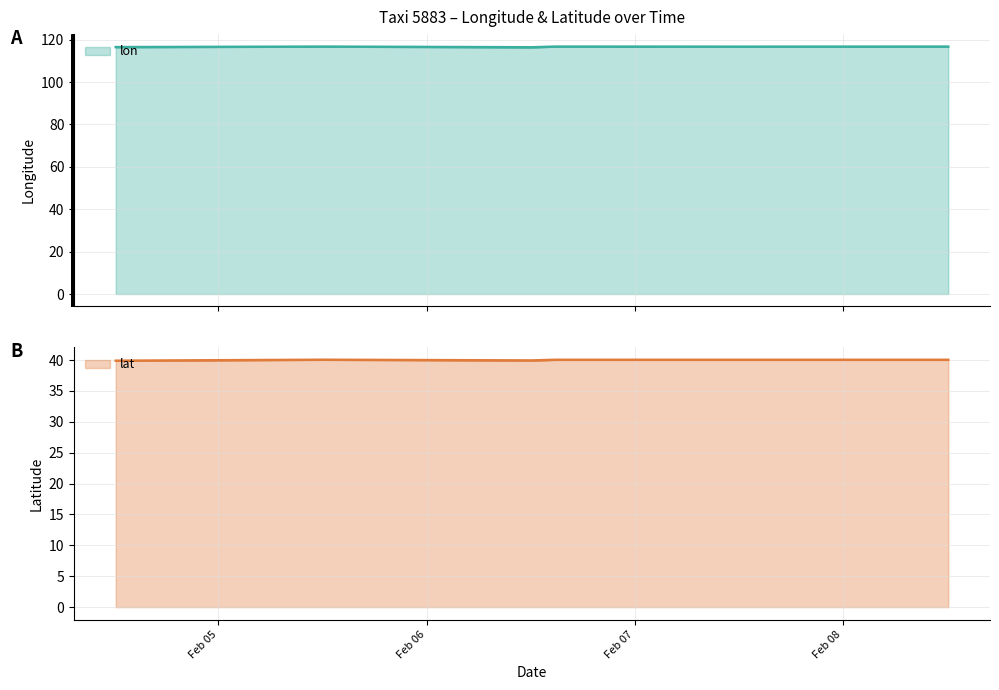

What is the minimum value for lon?

116.4